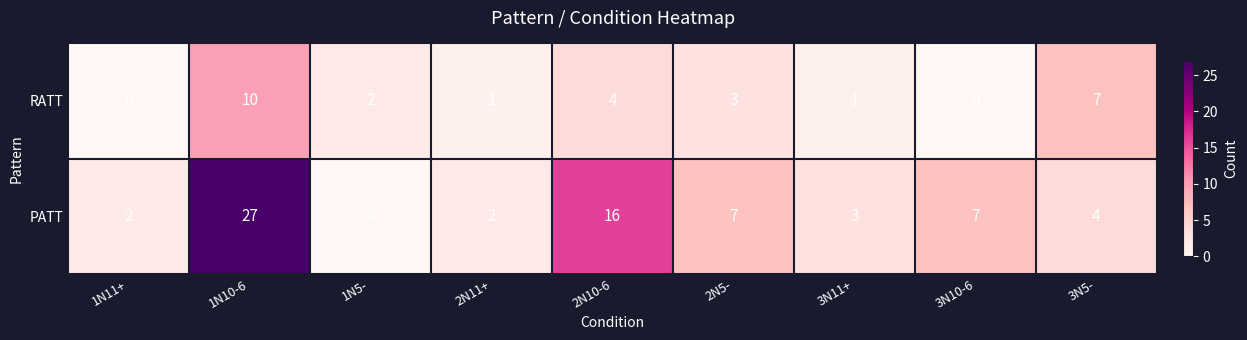

Between 1N10-6 and 2N11+, which series saw the biggest shift?

PATT